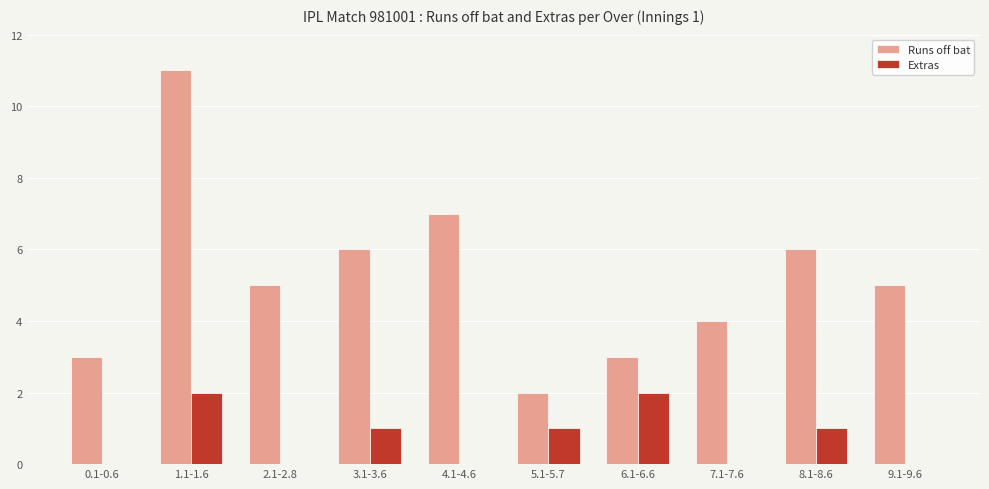

The value of Extras at 4.1-4.6 is 0. True or false?

True